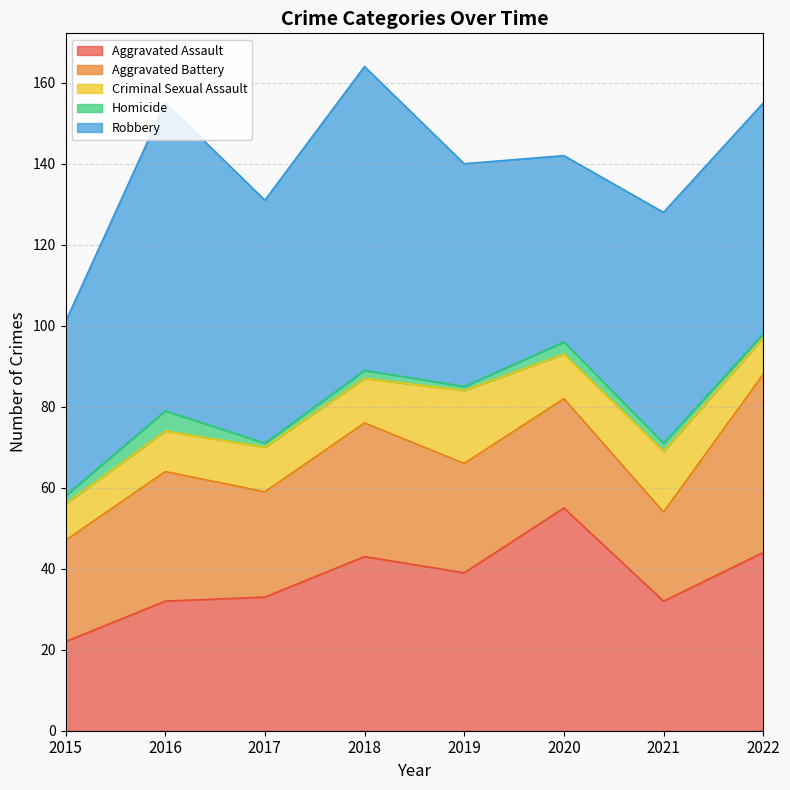

Which category has the highest value in the Criminal Sexual Assault series?

2019